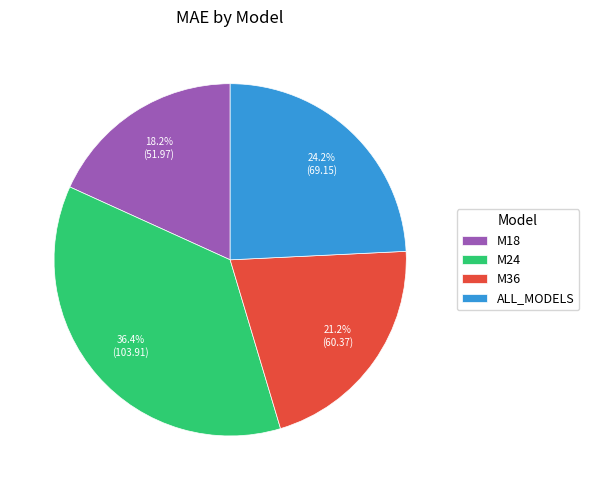

Count the number of slices in the pie.

4